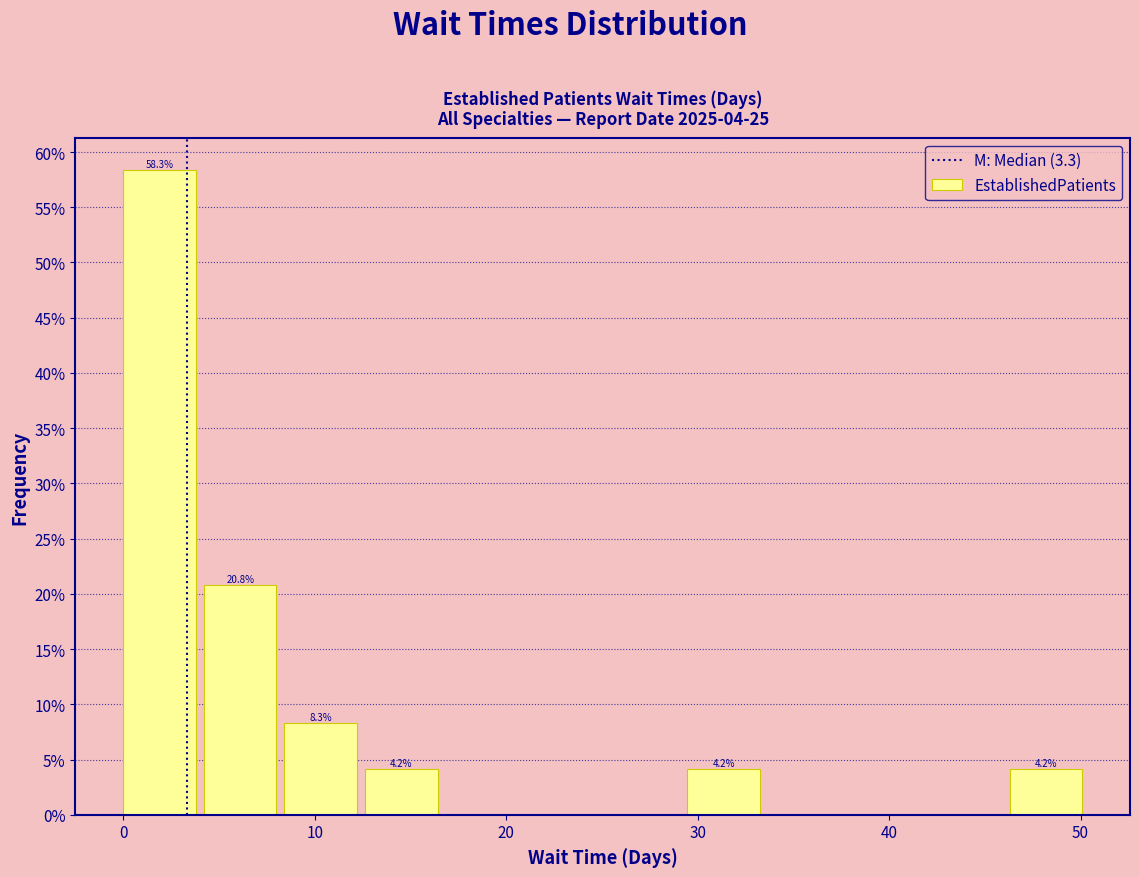

Which range on the x-axis has the tallest bar?

0 to 4